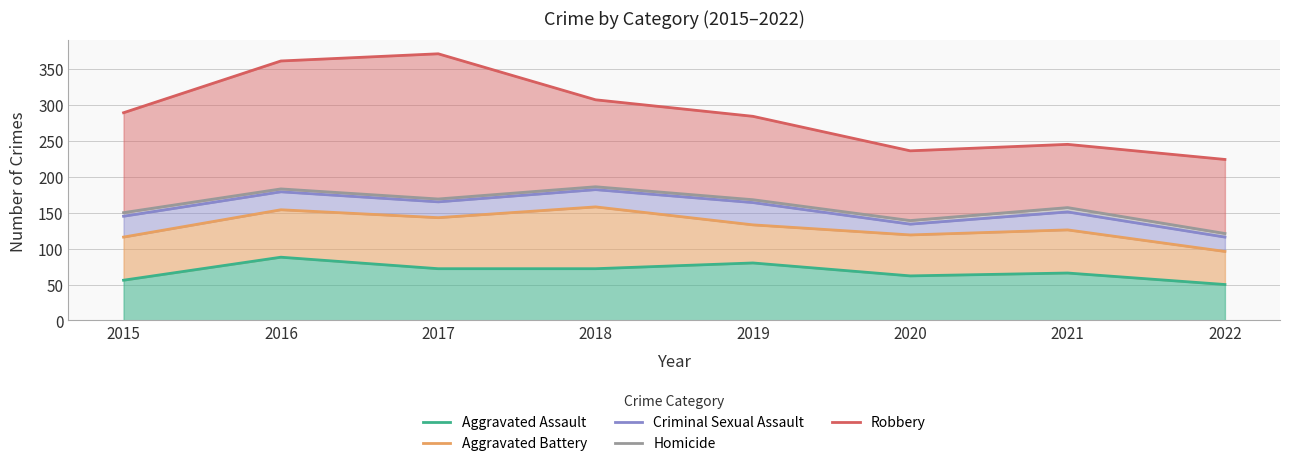

True or false: Aggravated Battery and Homicide intersect in this chart.

False